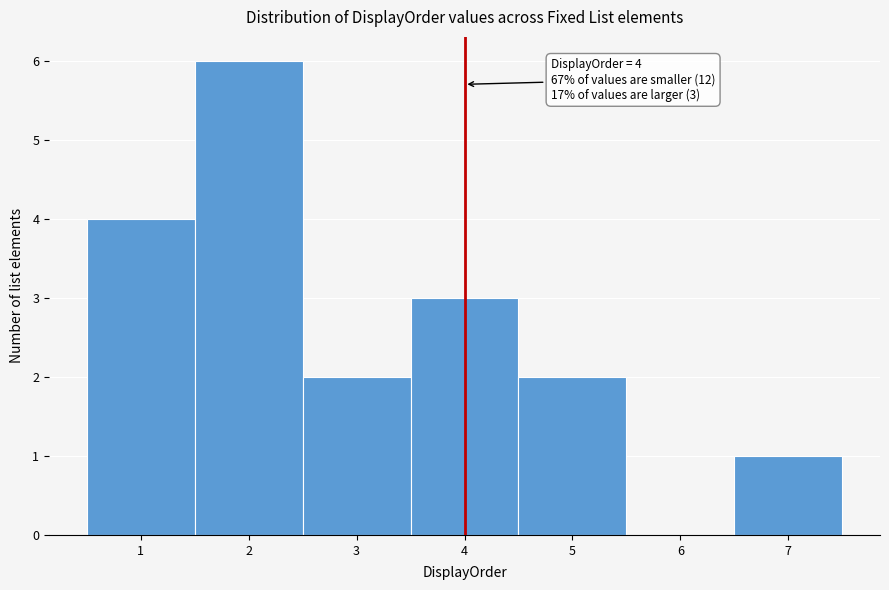

Over which range of the x-axis is the bar tallest?

1.5 to 2.5